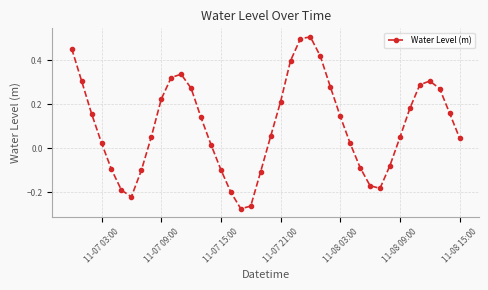

What is the sum of all values?

4.1